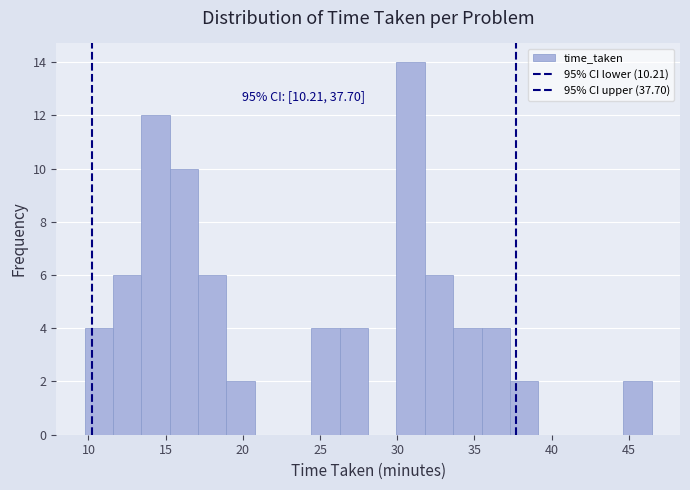

Read against the x-axis, roughly where is the centre of the tallest bar?

31.0